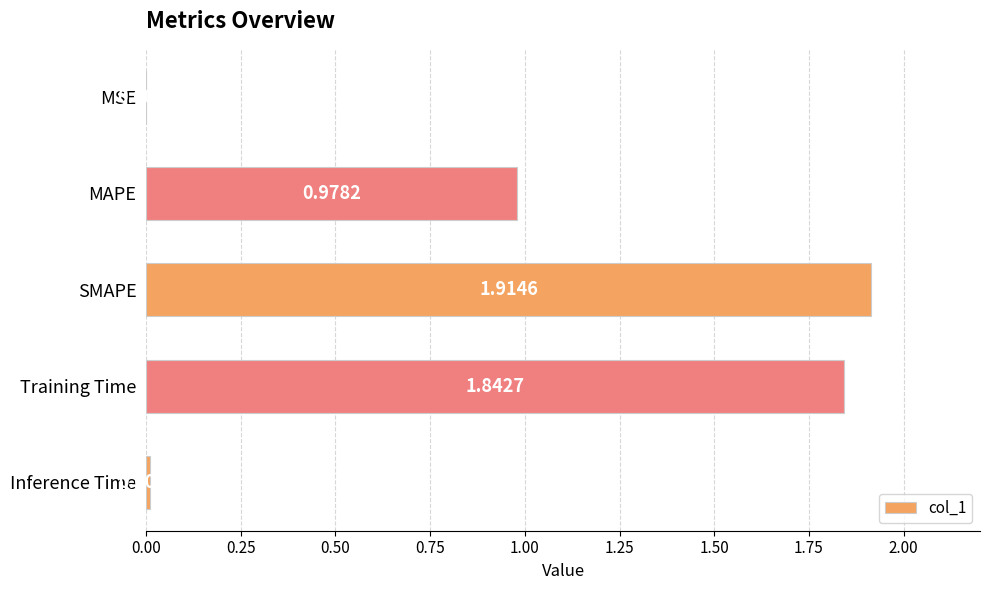

What is the average value?

0.9